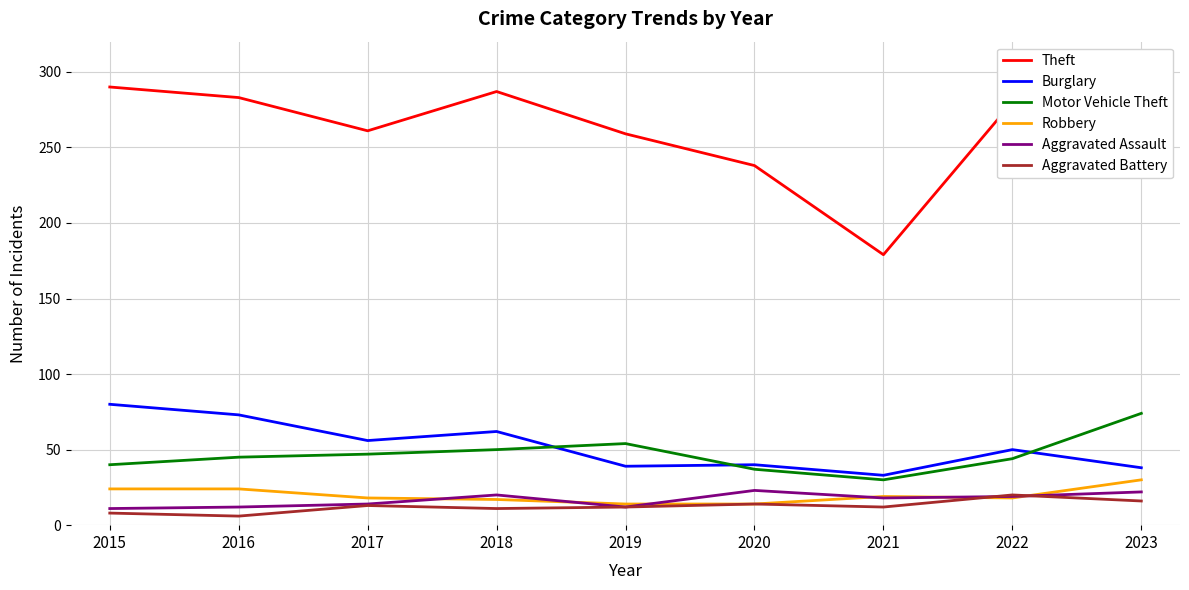

What is the minimum value for Aggravated Assault?

11